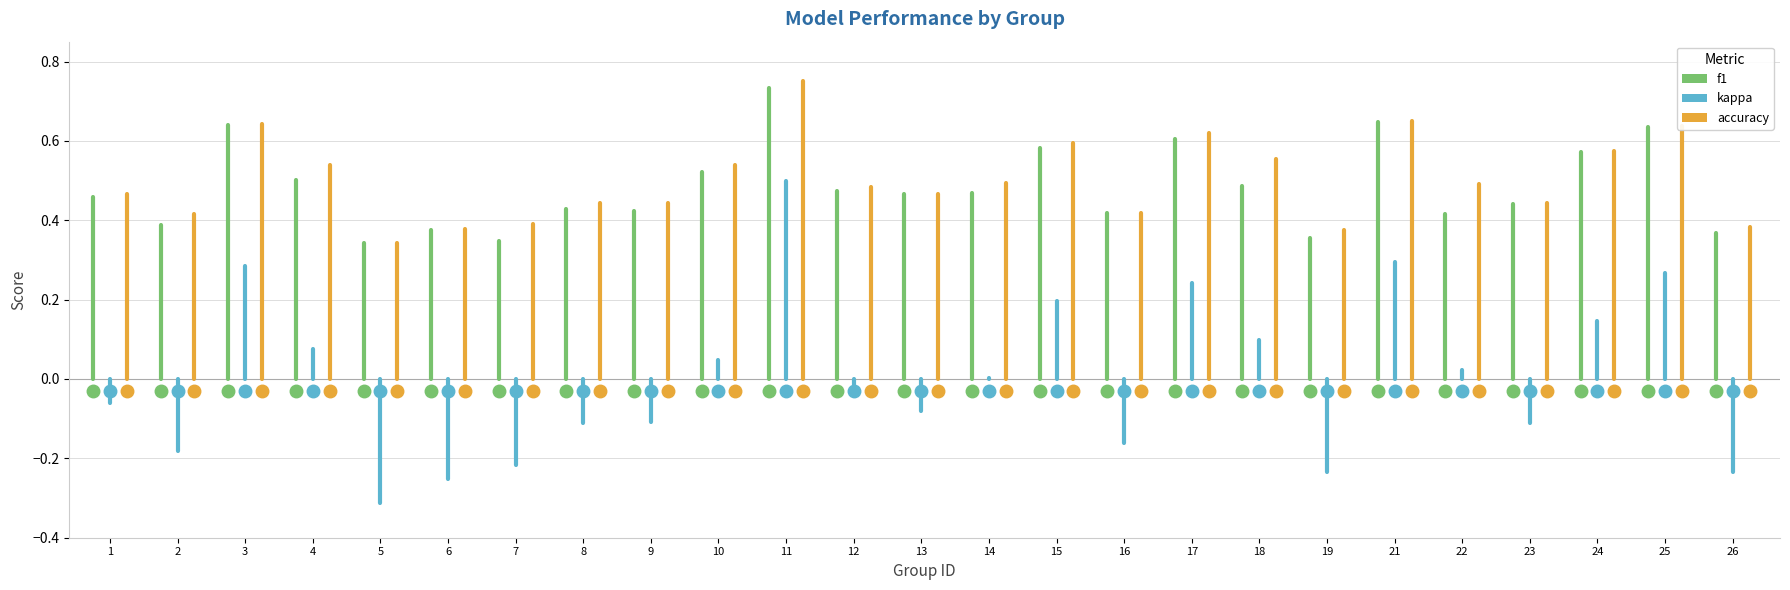

What is the difference between the maximum and minimum values in the f1 series?

0.4